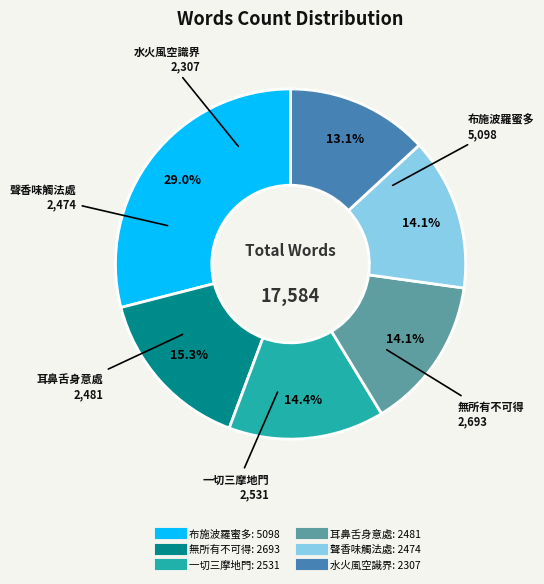

True or false: 水火風空識界 accounts for 13% of the total.

True